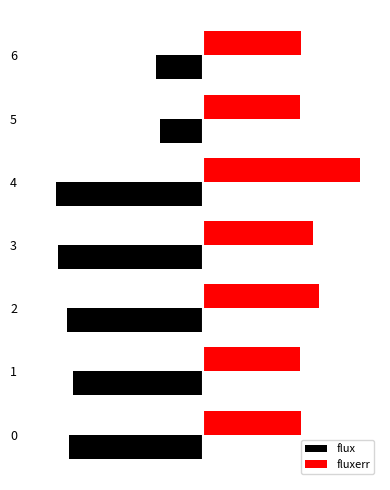

True or false: fluxerr has a value of 19.3 at 0.

True